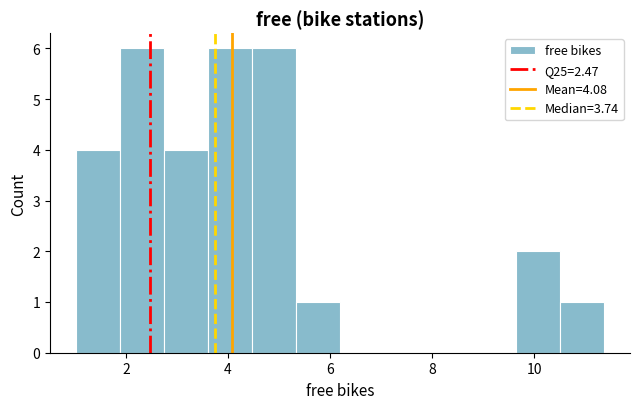

Reading left to right, list every bar in this chart as the range it spans on the x-axis followed by its height. Neither the bar edges nor the heights are printed on the chart, so give them approximately, as read against the axes.

1.0 to 1.8: 4
1.8 to 2.8: 6
2.8 to 3.6: 4
3.6 to 4.4: 6
4.4 to 5.4: 6
5.4 to 6.2: 1
6.2 to 7.0: 0
7.0 to 8.0: 0
8.0 to 8.8: 0
8.8 to 9.6: 0
9.6 to 10.4: 2
10.4 to 11.4: 1